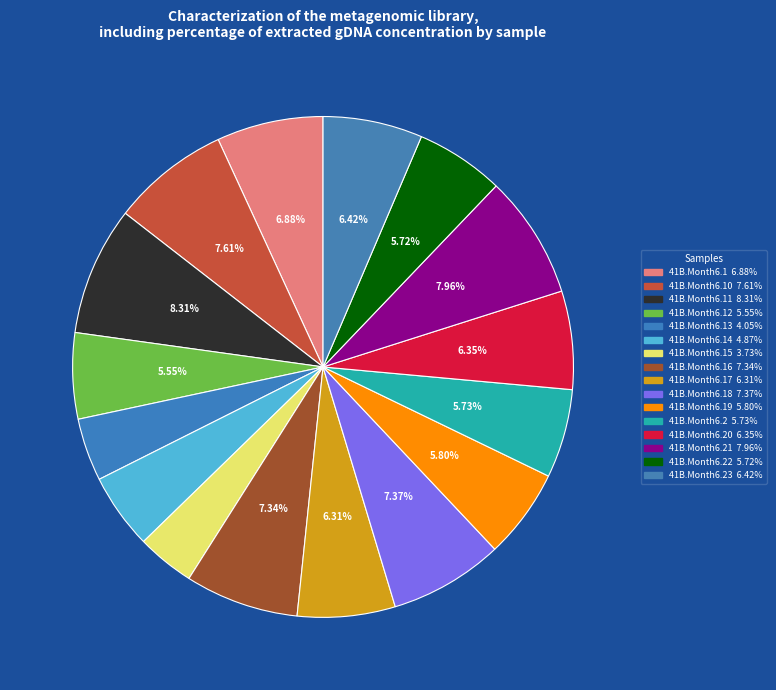

How many slices are in this pie chart?

16